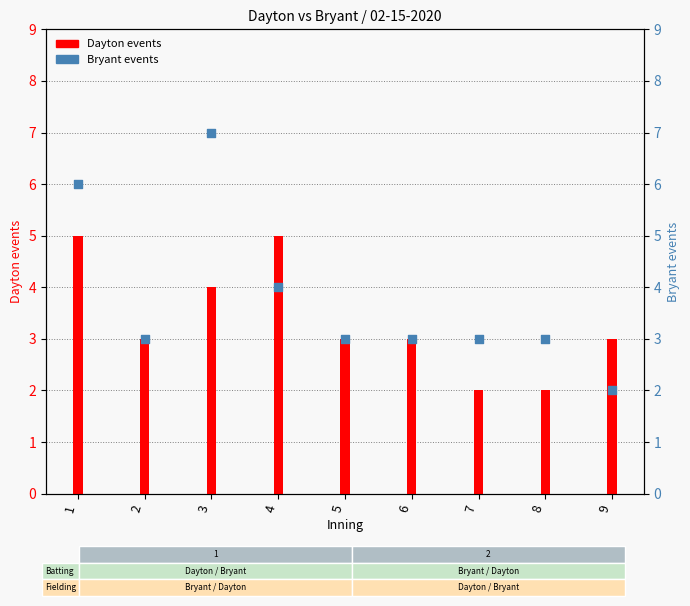

Which series has the largest Y range (max minus min)?

Bryant events